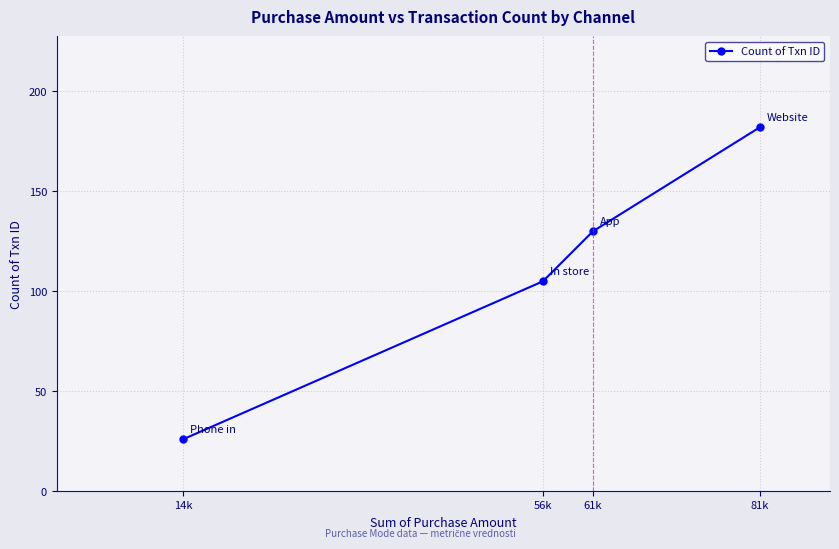

How many values exceed 130?

1